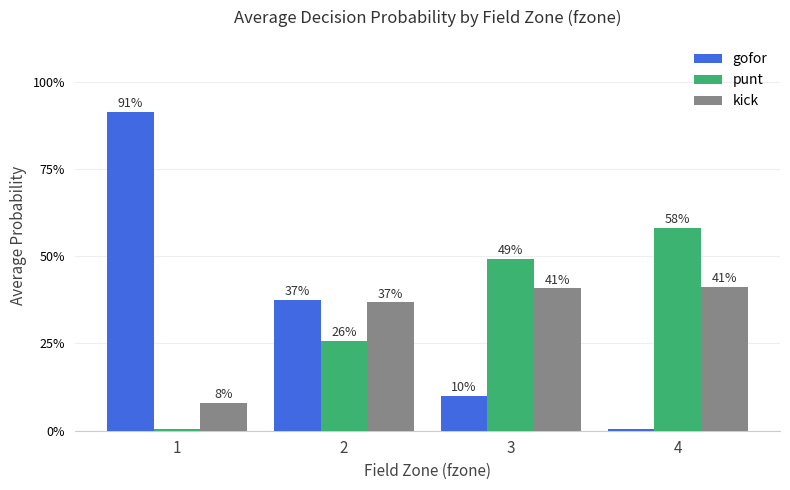

Between 1 and 2, which series saw the biggest shift?

gofor